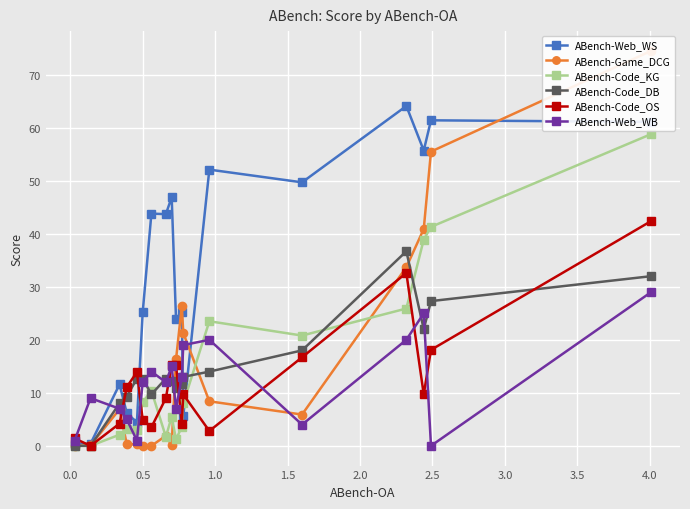

What is the value of the ABench-Code_DB point at the 14th from the left?

18.0